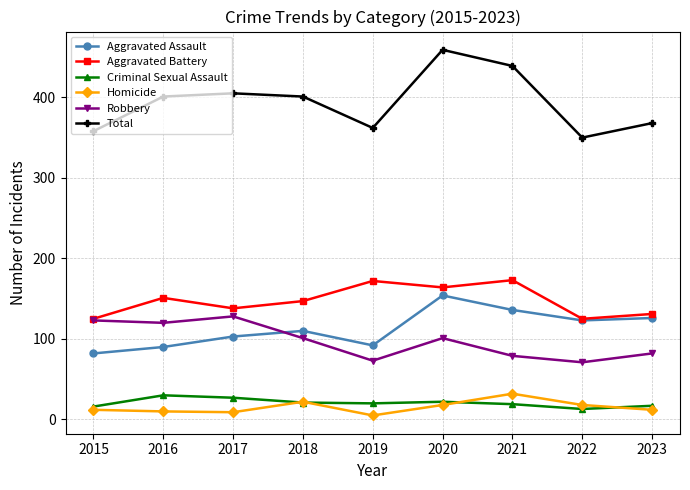

True or false: Total and Aggravated Assault cross at least once.

False